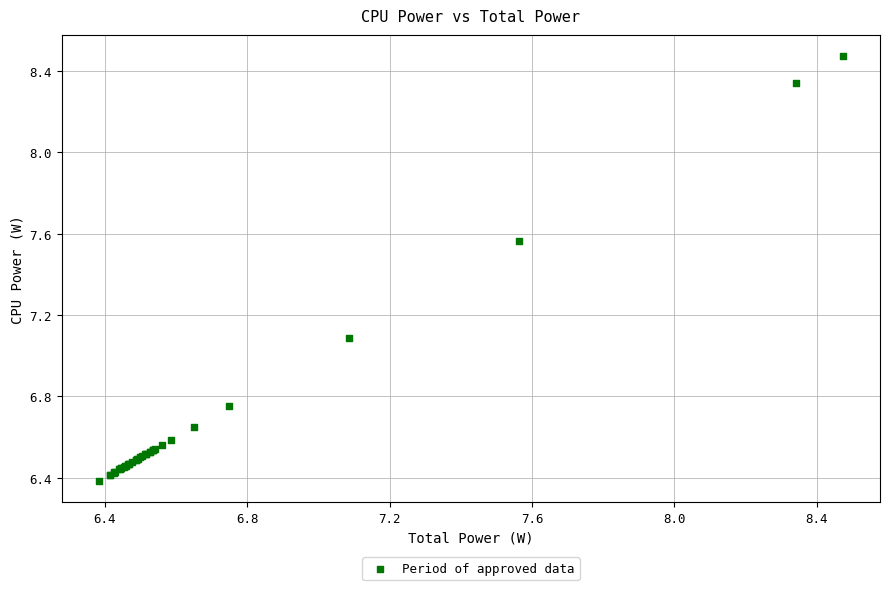

What Y value in the scatter plot is closest to 7?

7.1